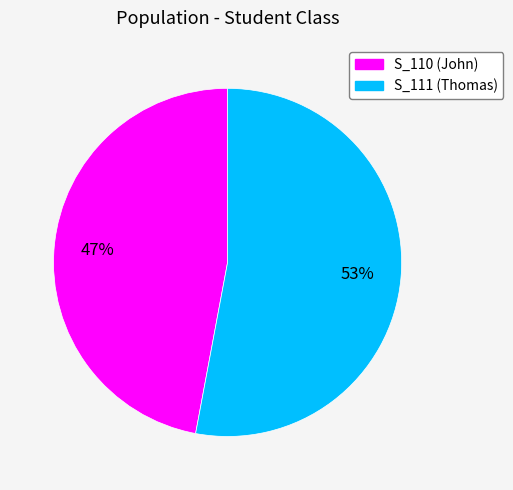

True or false: S_111 accounts for 53% of the total.

True